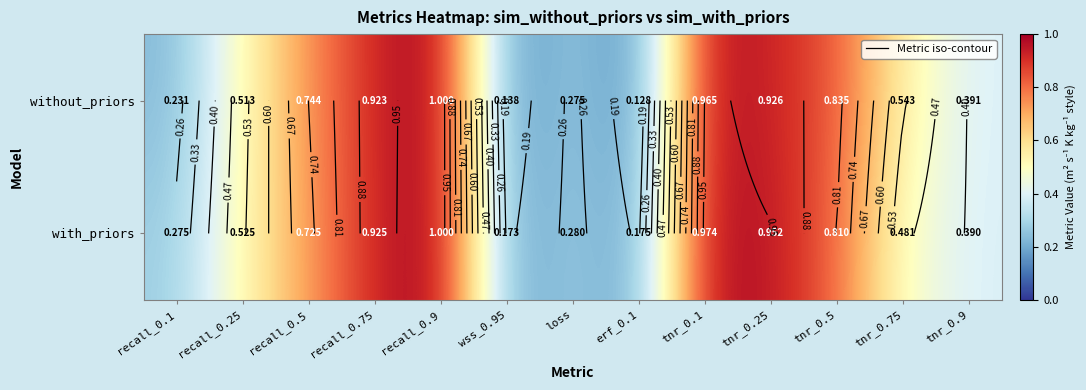

Count the number of categories in the chart.

13